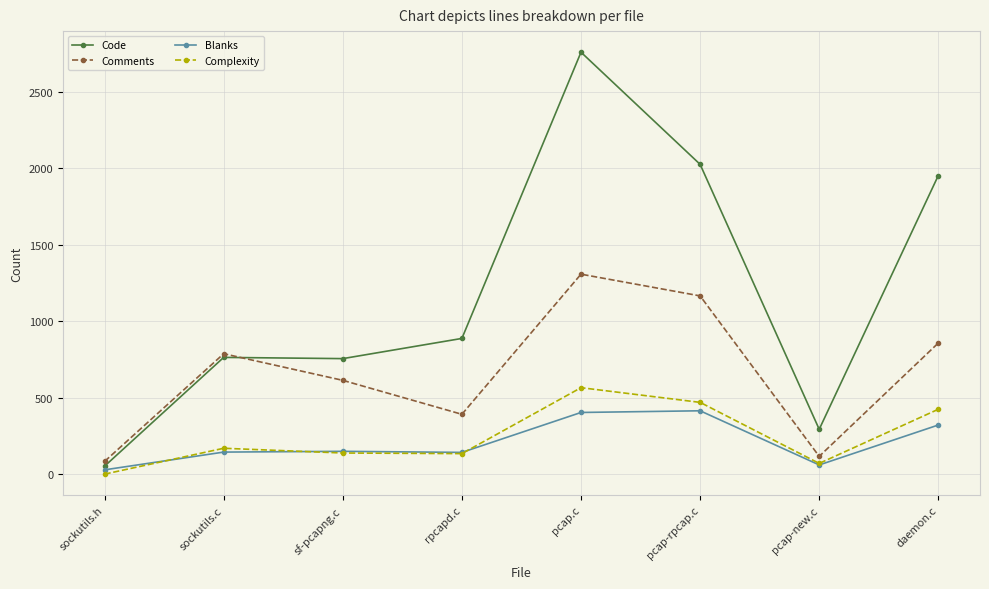

Between sf-pcapng.c and pcap-new.c, which series saw the biggest shift?

Comments